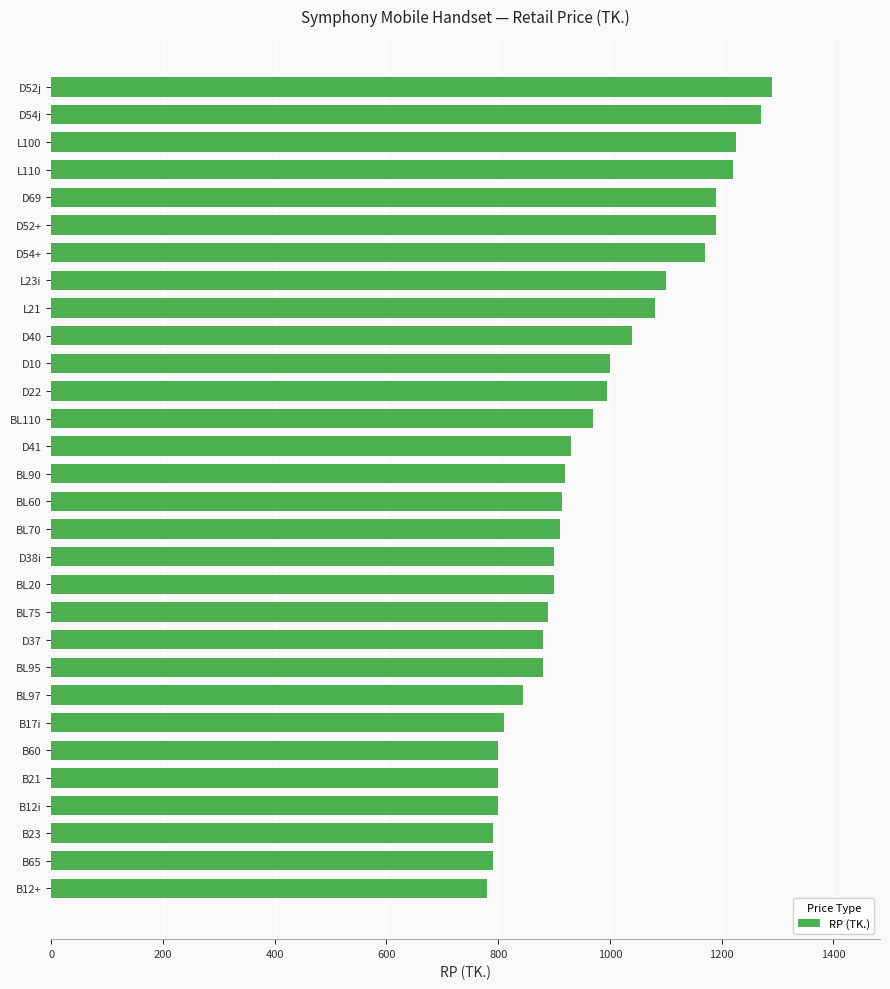

What is the difference between the second highest and minimum values?

490